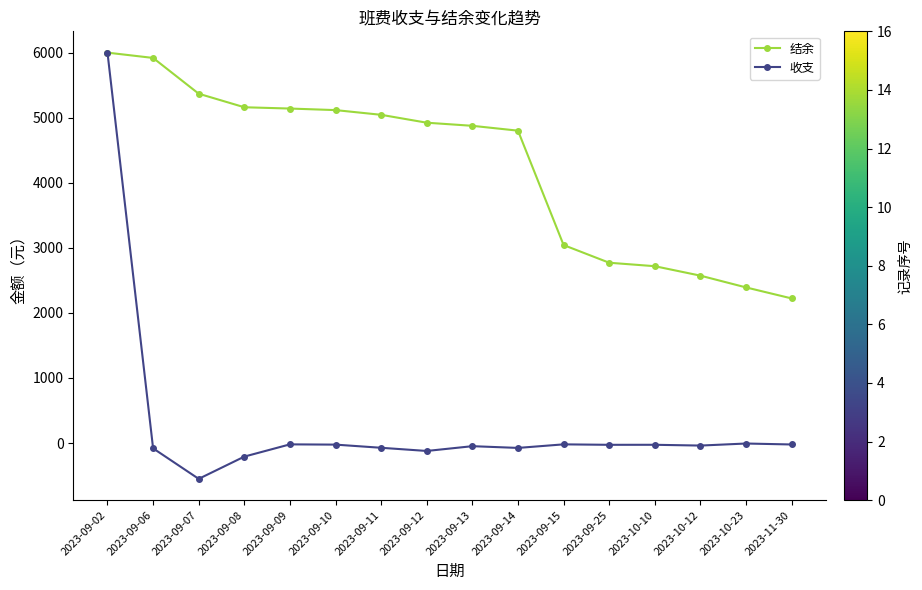

Rank the series at 2023-09-13 from highest to lowest value.

结余, 收支